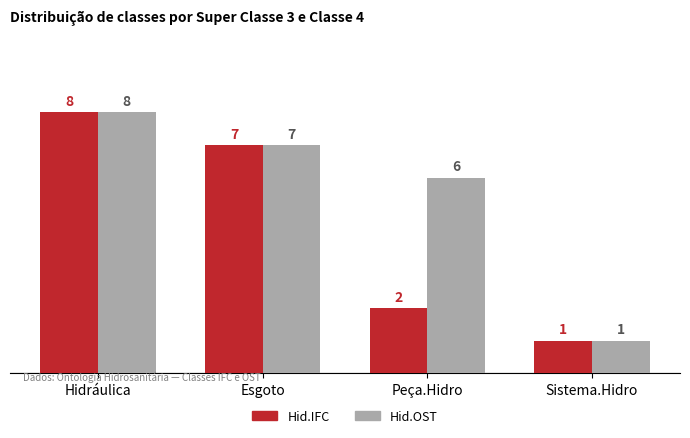

Does the chart contain stacked bars?

No